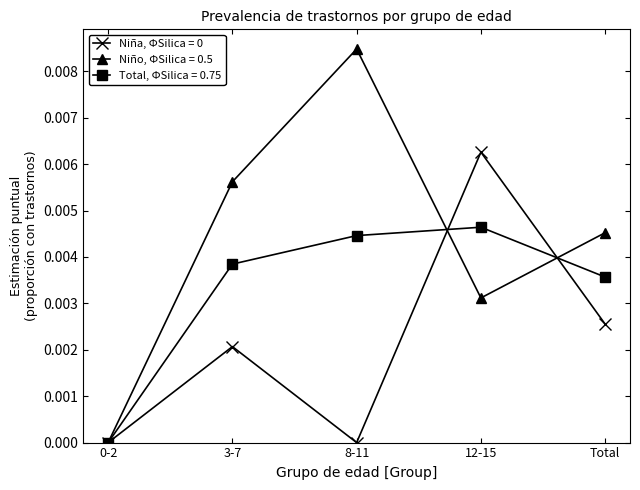

Which series has the widest spread of values?

Niño, ΦSilica = 0.5